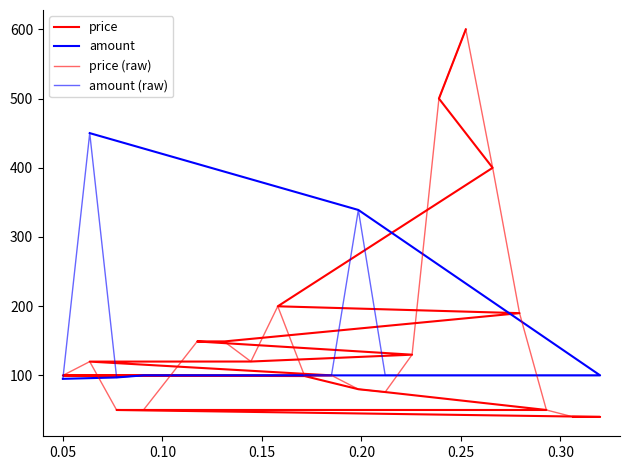

Is the value of amount (raw) at 0.35 greater than the value of amount at 15?

No